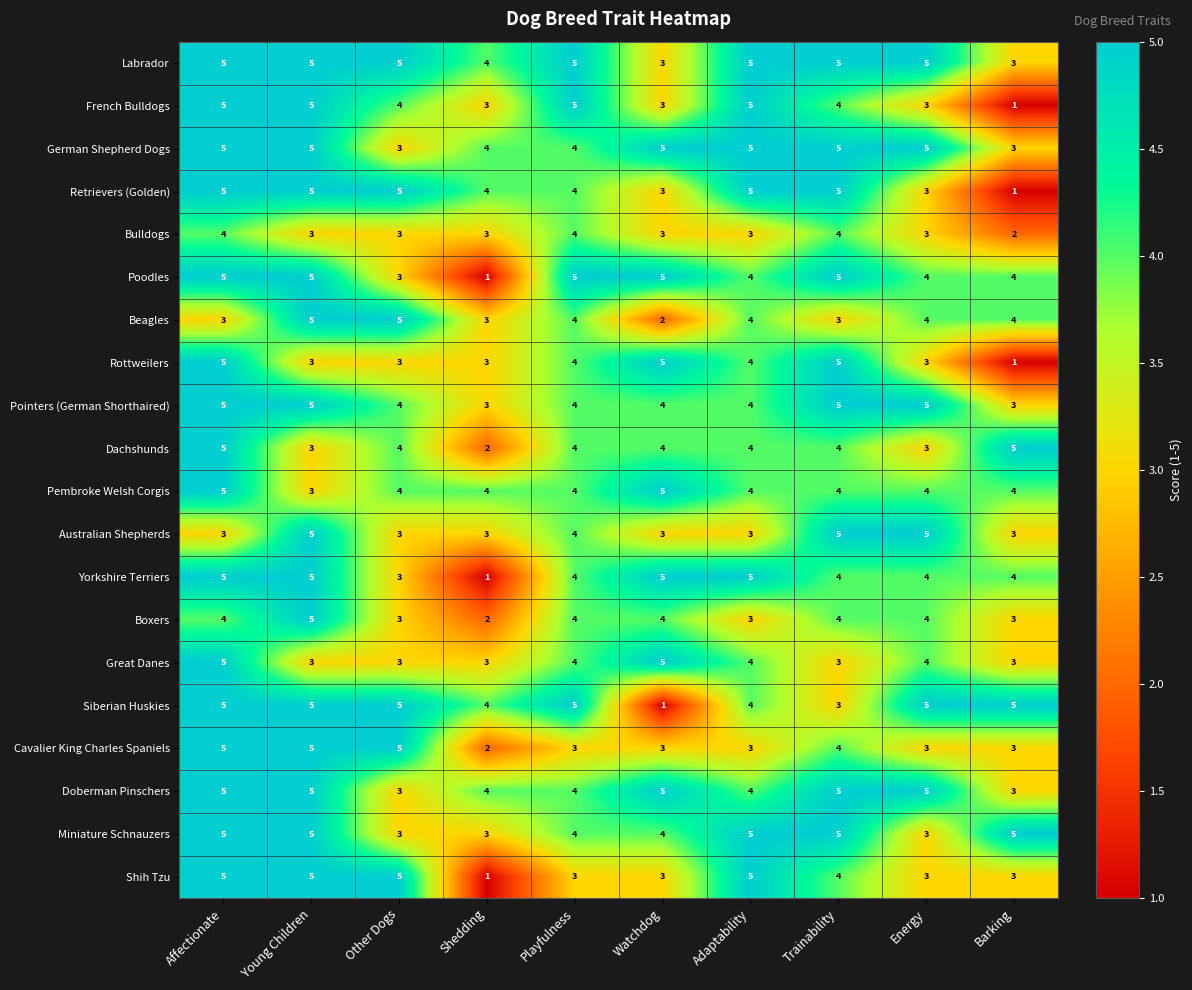

What is the average value of the Retrievers (Golden) series?

4